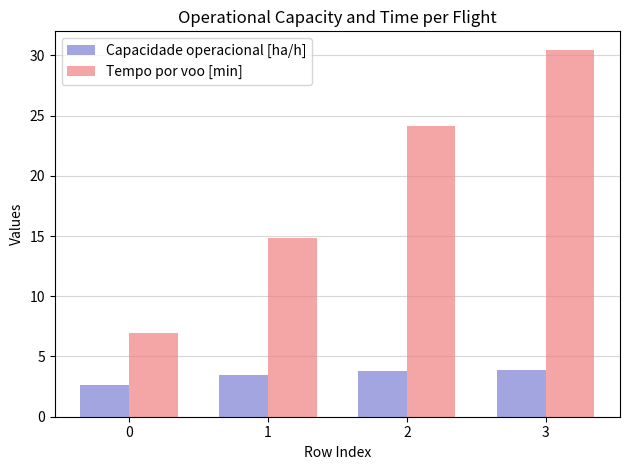

Rank the series at 3 from highest to lowest value.

Tempo por voo [min], Capacidade operacional [ha/h]